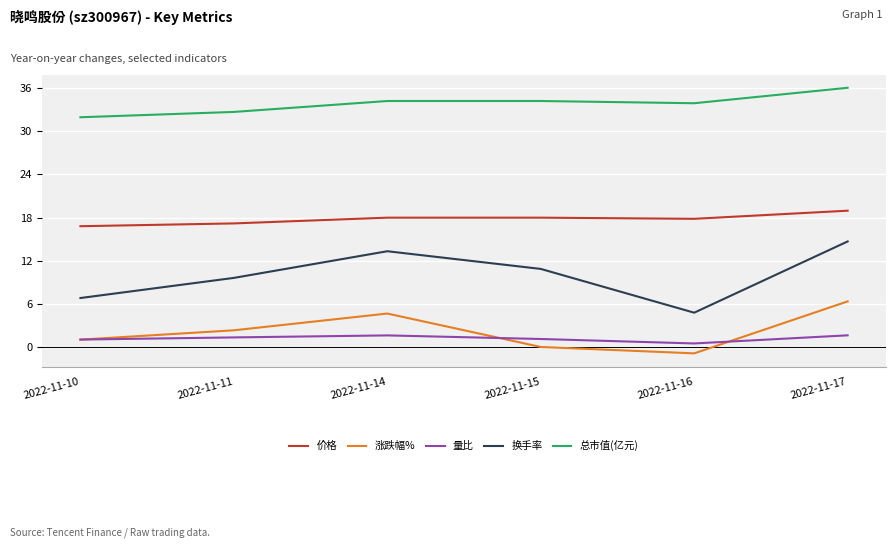

Which series has the largest range (max minus min)?

换手率